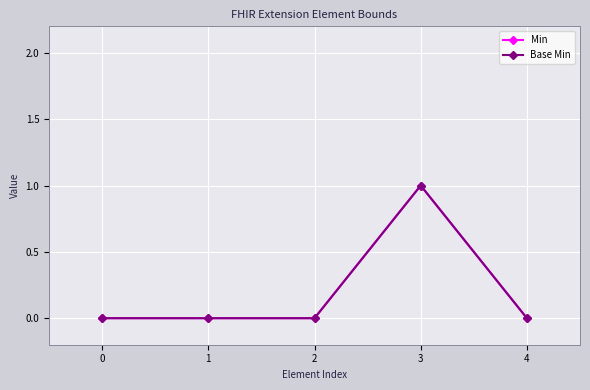

Which series changed the most between 0 and 3?

Min